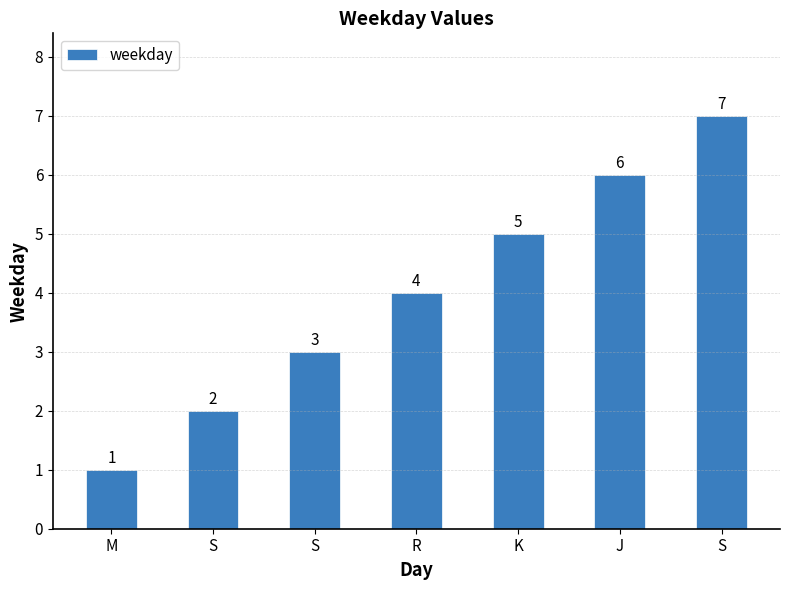

List the labels in order of value, smallest first.

M, S, S, R, K, J, S